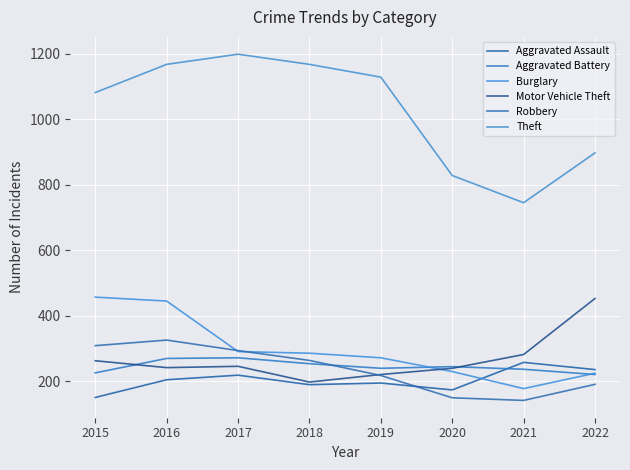

At which label does Aggravated Battery reach its peak?

2017